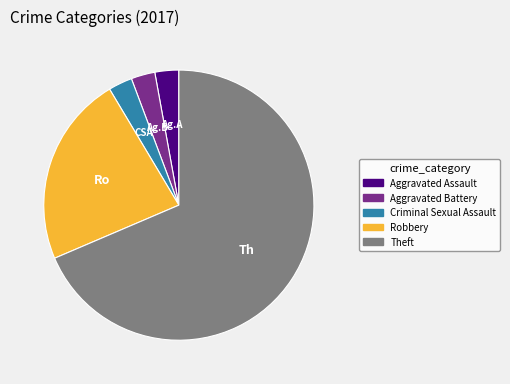

Which category has the biggest portion of the pie?

Theft